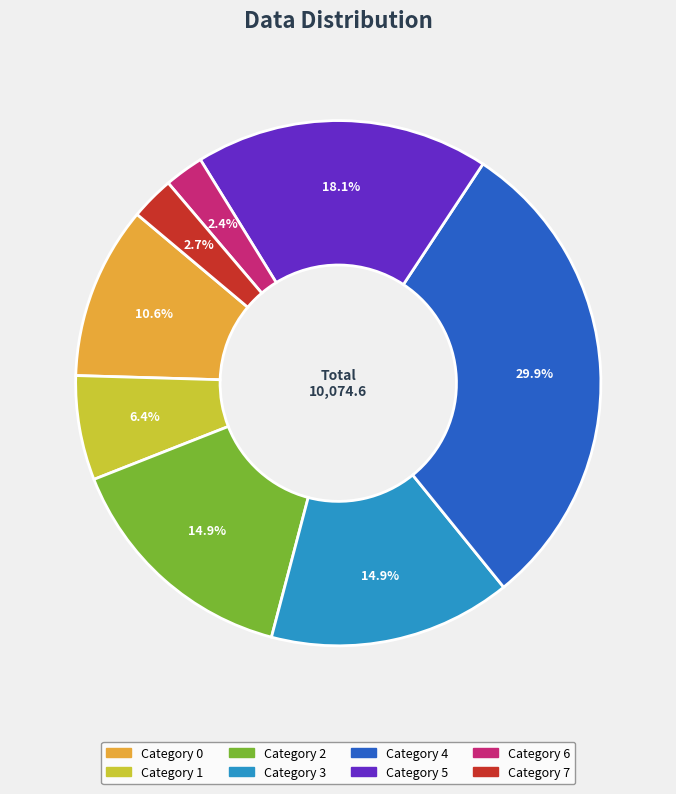

Count the number of slices in the pie.

8